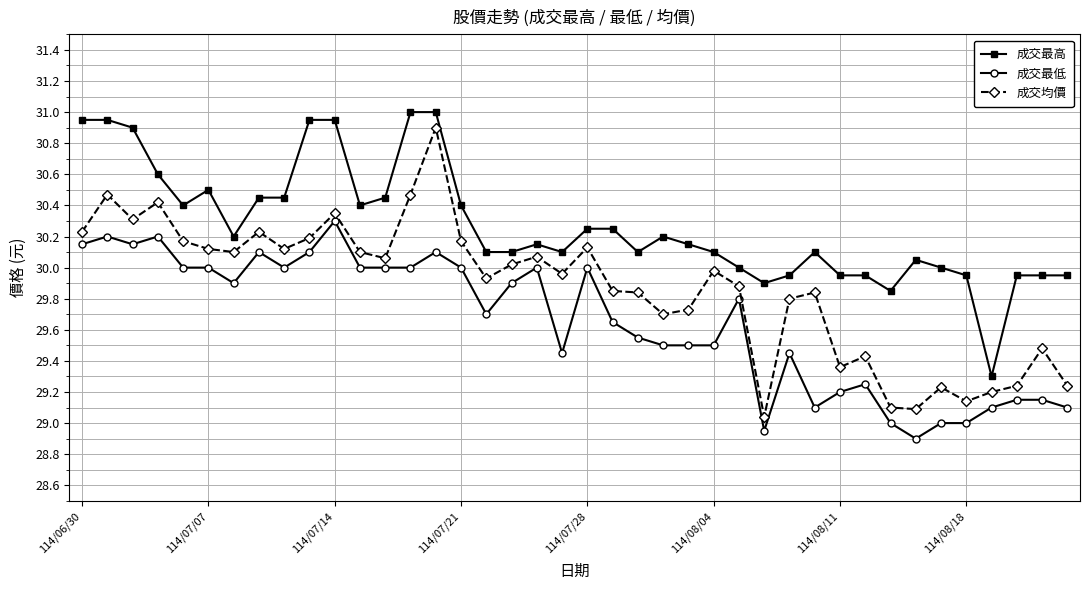

True or false: 成交均價 and 成交最高 cross at least once.

False